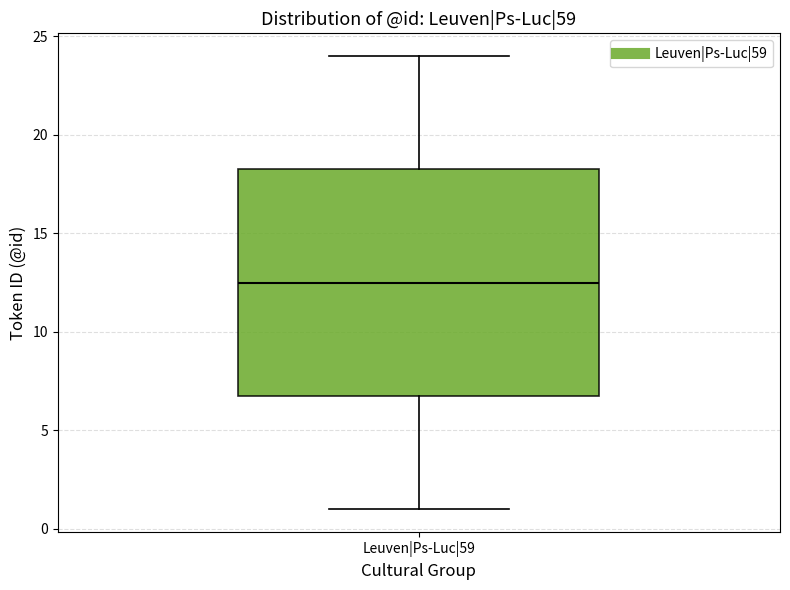

Transcribe this box plot: give where the median line is, the range the box spans, and where the two whiskers end, as read against the y-axis. The values are not printed on the chart, so give them approximately, as read against the axis.

median 12.5, box 7.0 to 18.5, whiskers 1.0 to 24.0